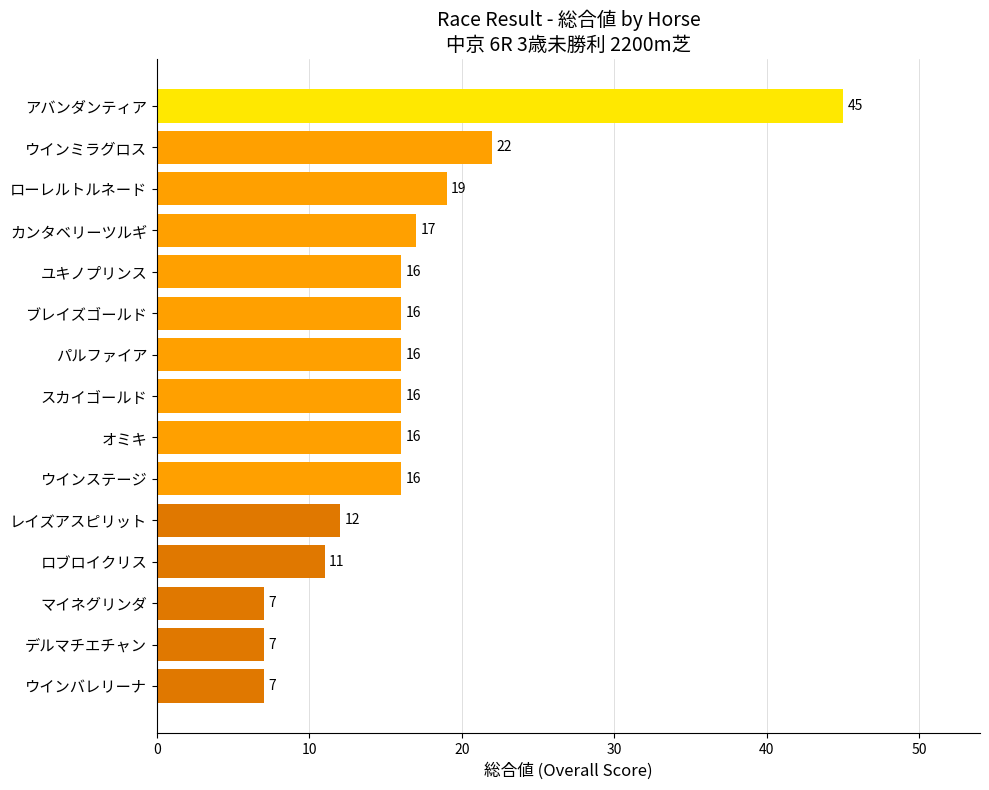

What is the greatest value displayed?

45